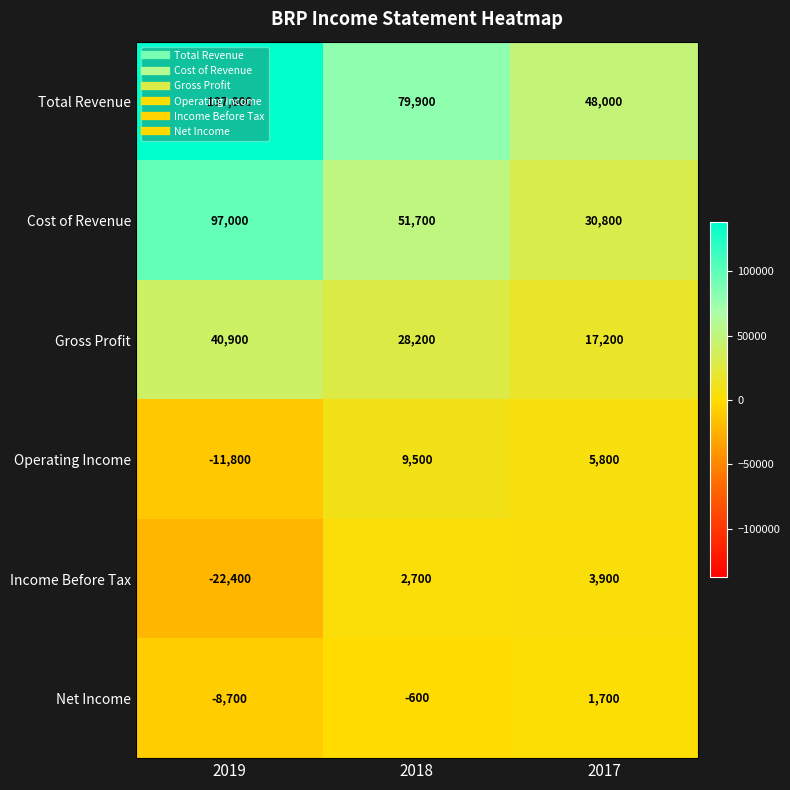

Is it true that Operating Income equals 5800 at 2017?

True